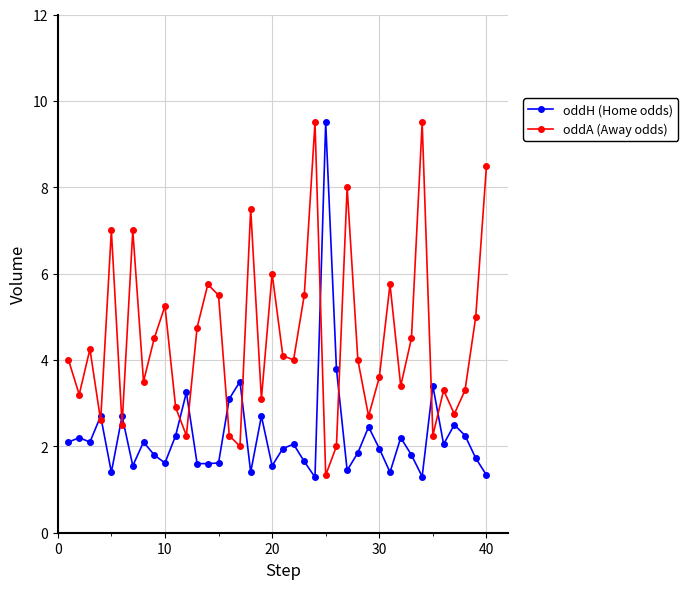

List the series in order of their overall mean, highest first.

oddA (Away odds), oddH (Home odds)